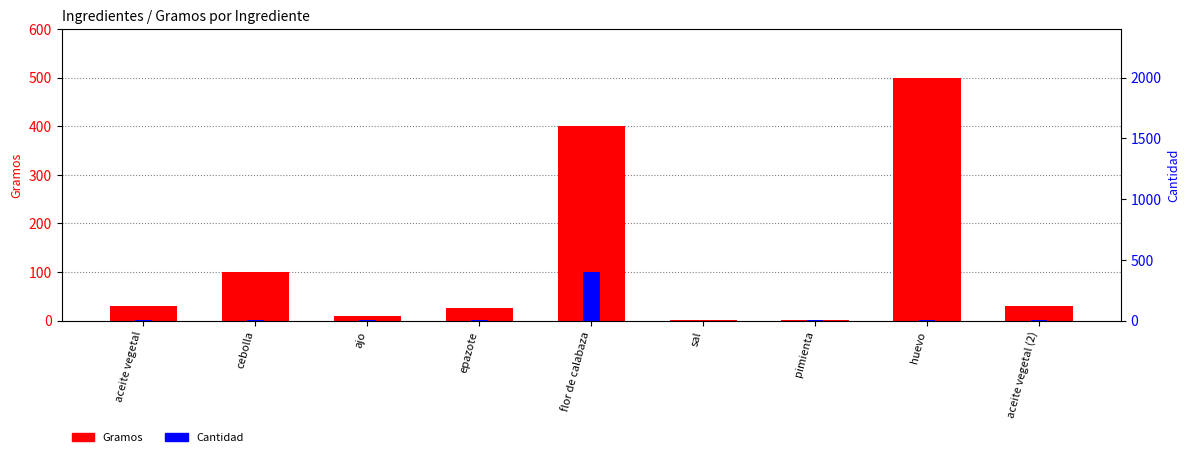

Which series changed the most between pimienta and huevo?

Gramos